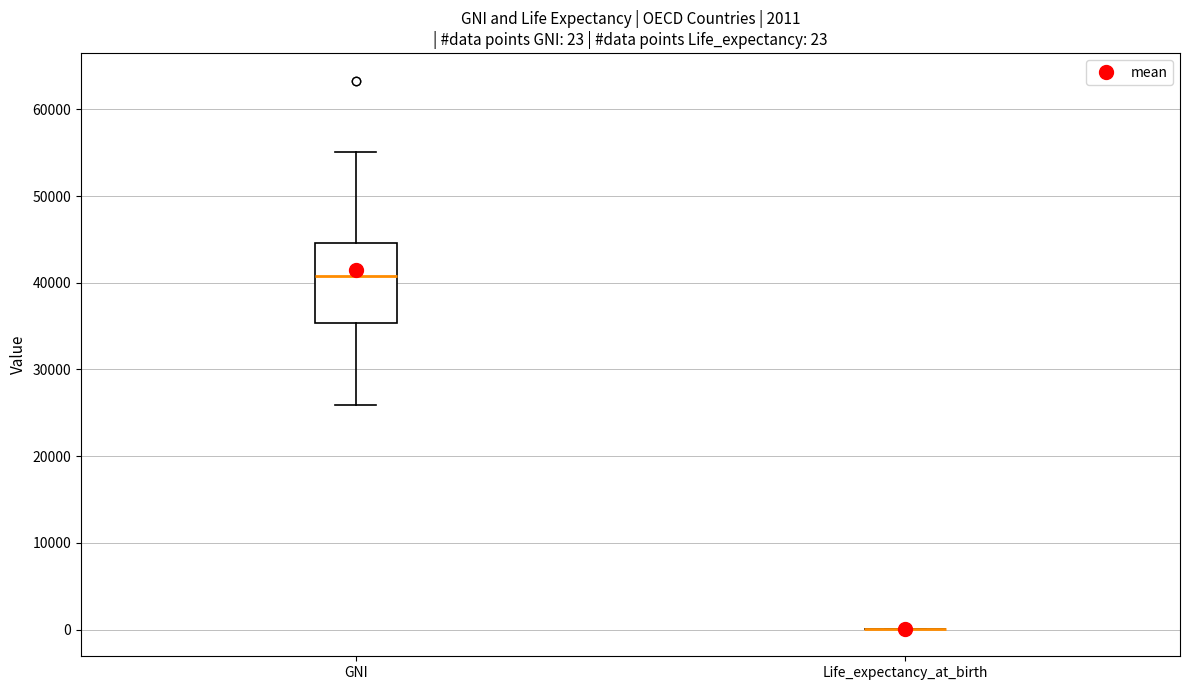

Comparing the boxes themselves (not the whiskers), which one is the tallest?

GNI